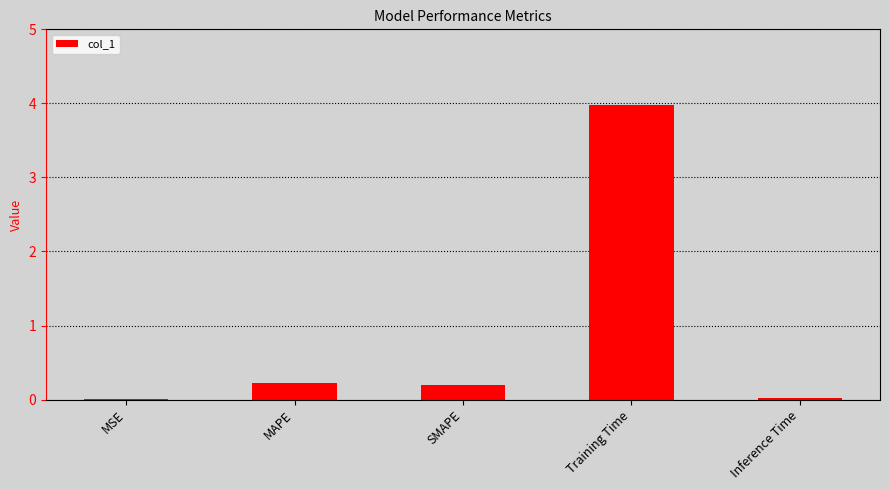

What is the sum of all values?

4.4